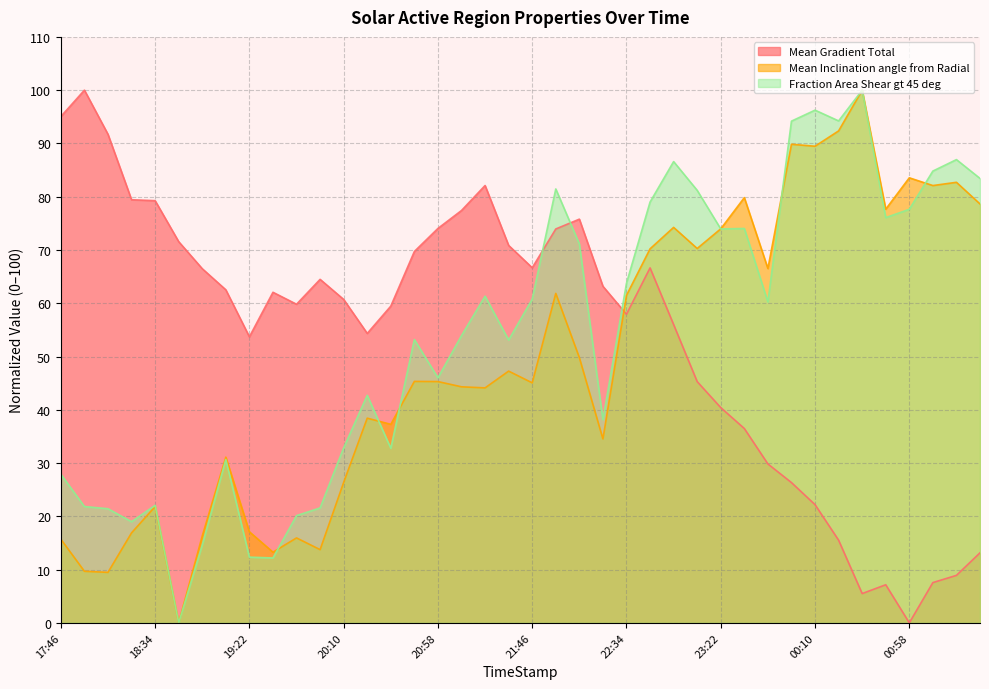

What is the total value across all series at 23:34?

190.3